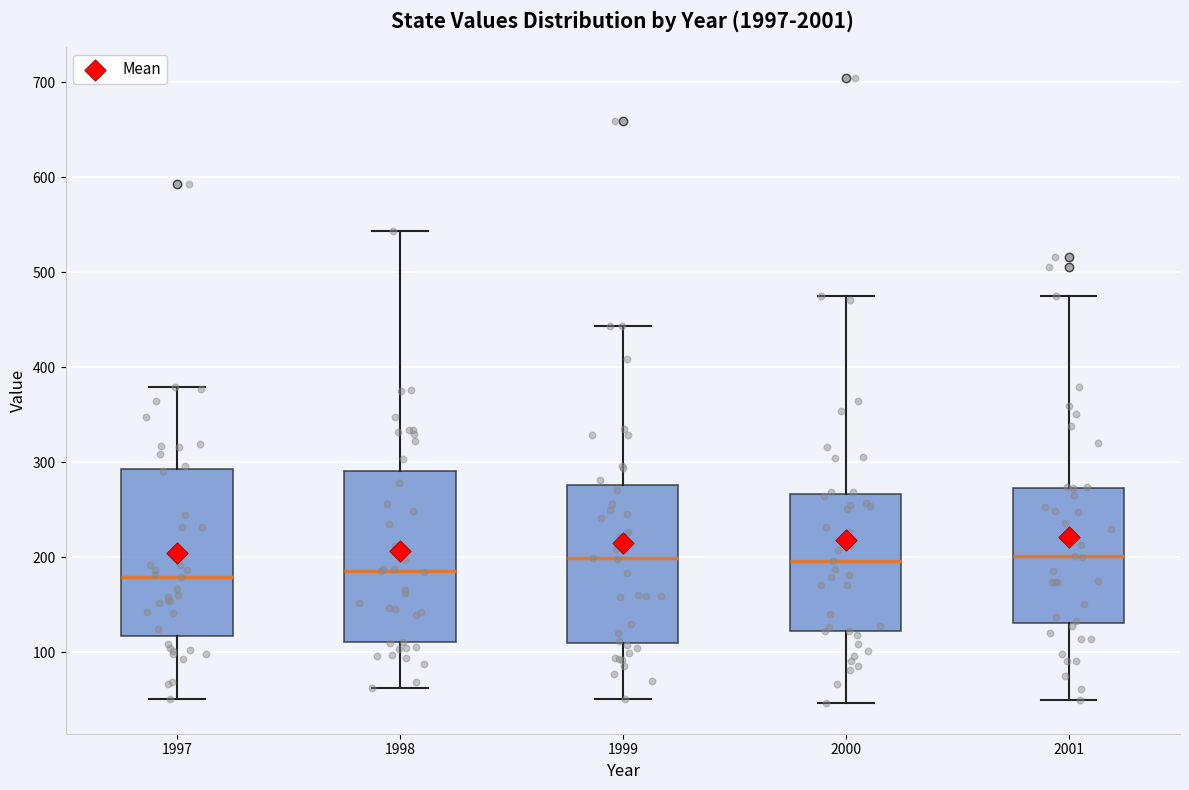

Reading left to right, transcribe this box plot: for each box, give where its median line is, the range the box spans, and where its two whiskers end, as read against the y-axis. The values are not printed on the chart, so give them approximately, as read against the axis.

1997: median 180, box 120 to 290, whiskers 50 to 380
1998: median 190, box 110 to 290, whiskers 60 to 540
1999: median 200, box 110 to 280, whiskers 50 to 440
2000: median 200, box 120 to 270, whiskers 50 to 480
2001: median 200, box 130 to 270, whiskers 50 to 470